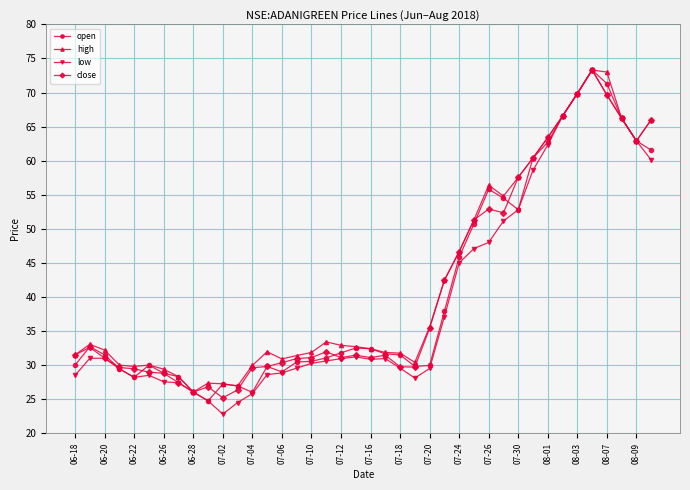

What is the greatest value displayed?

73.3